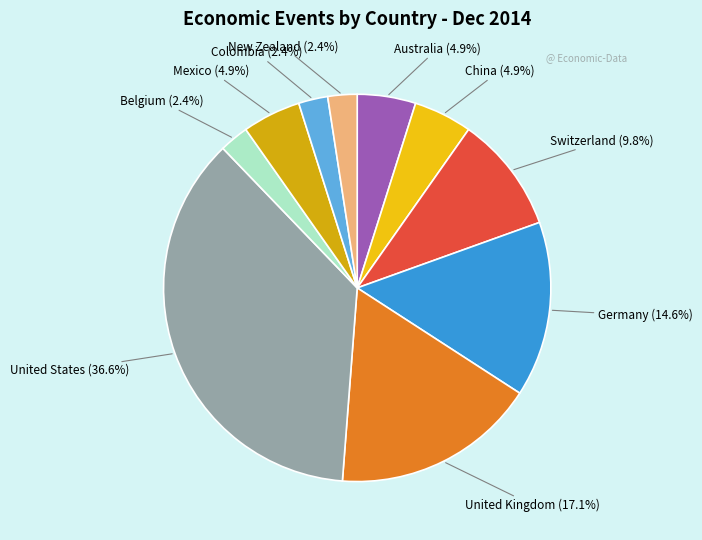

To the nearest percent, what is the difference between the largest and smallest slice percentages?

34%